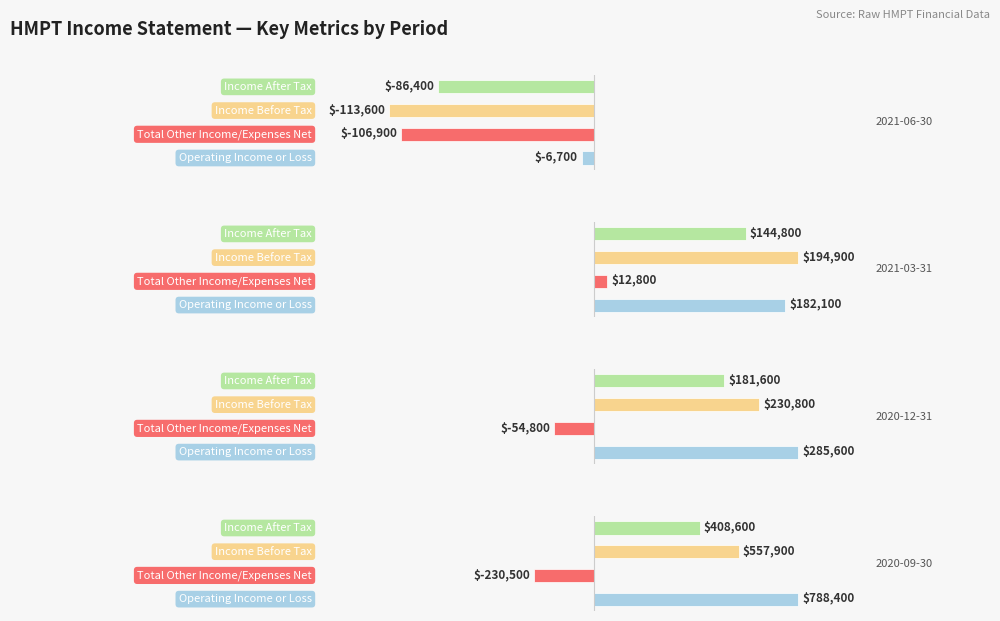

Does the chart contain any negative values?

Yes